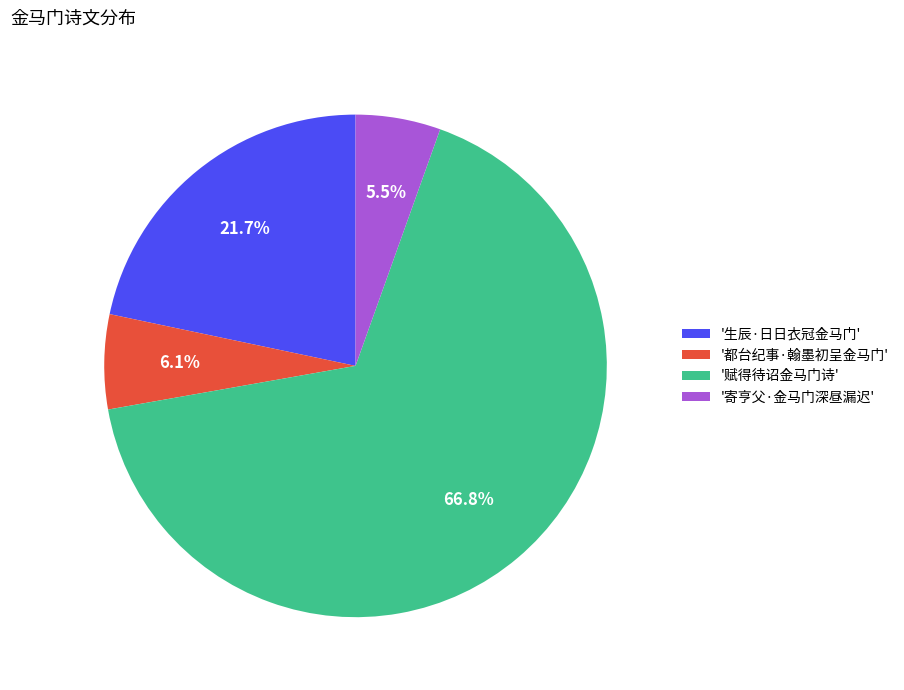

Rank the categories by value from lowest to highest.

'寄亨父·金马门深昼漏迟', '都台纪事·翰墨初呈金马门', '生辰·日日衣冠金马门', '赋得待诏金马门诗'